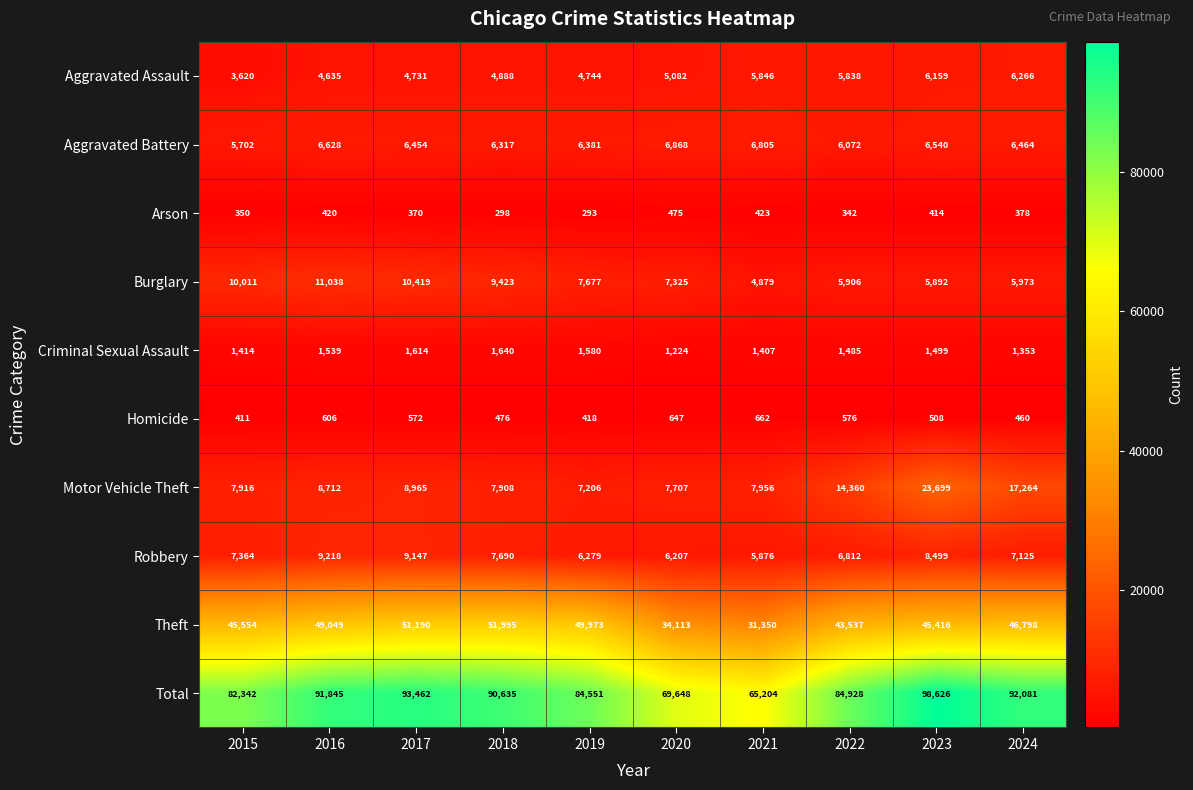

The Criminal Sexual Assault series shows 1640 at 2018. True or false?

True